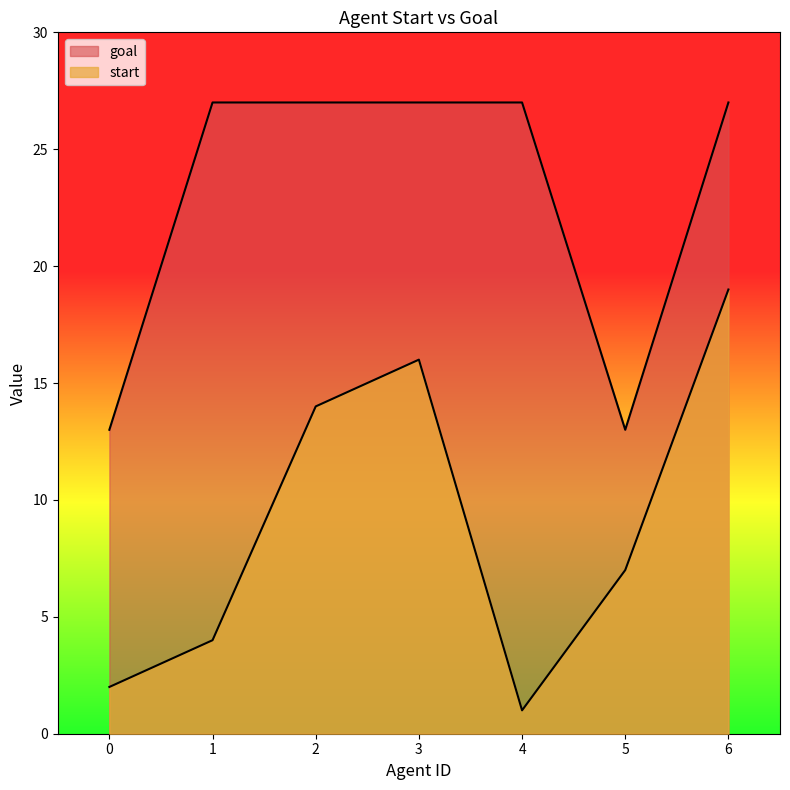

What is the value of the goal point at the 1st from the left?

13